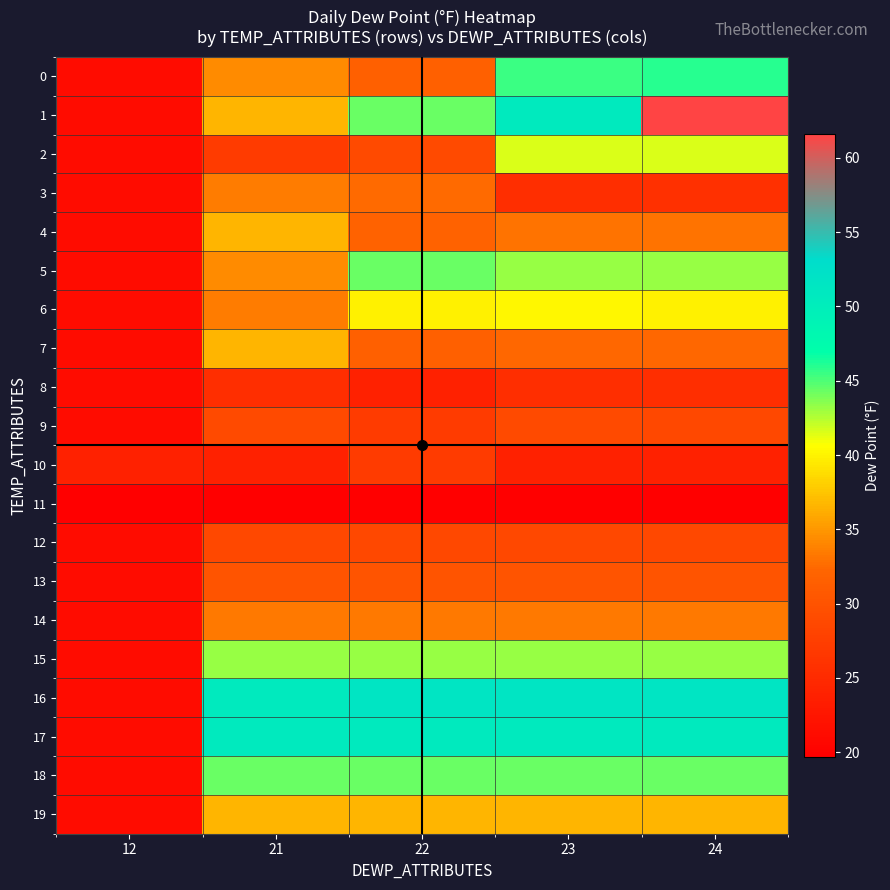

How many distinct data groups are displayed?

20